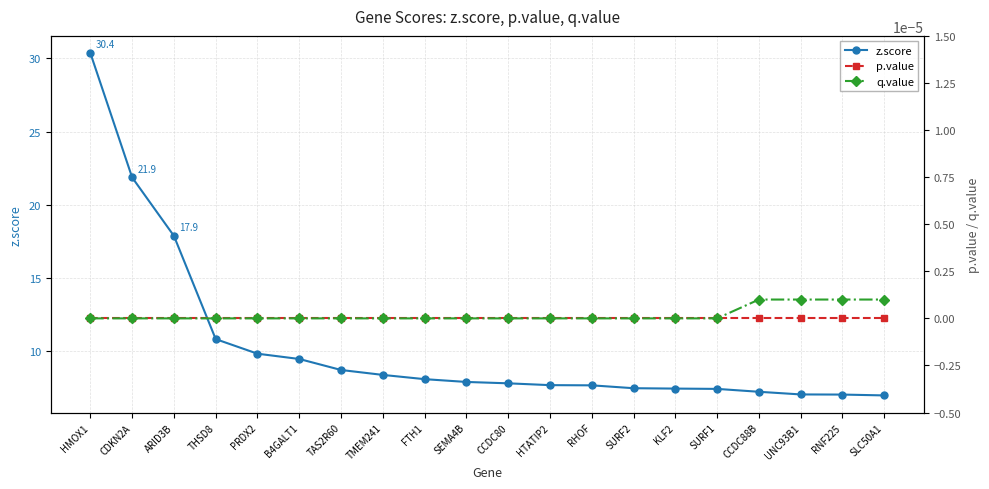

The value of z.score at SURF2 is 2.1. True or false?

False